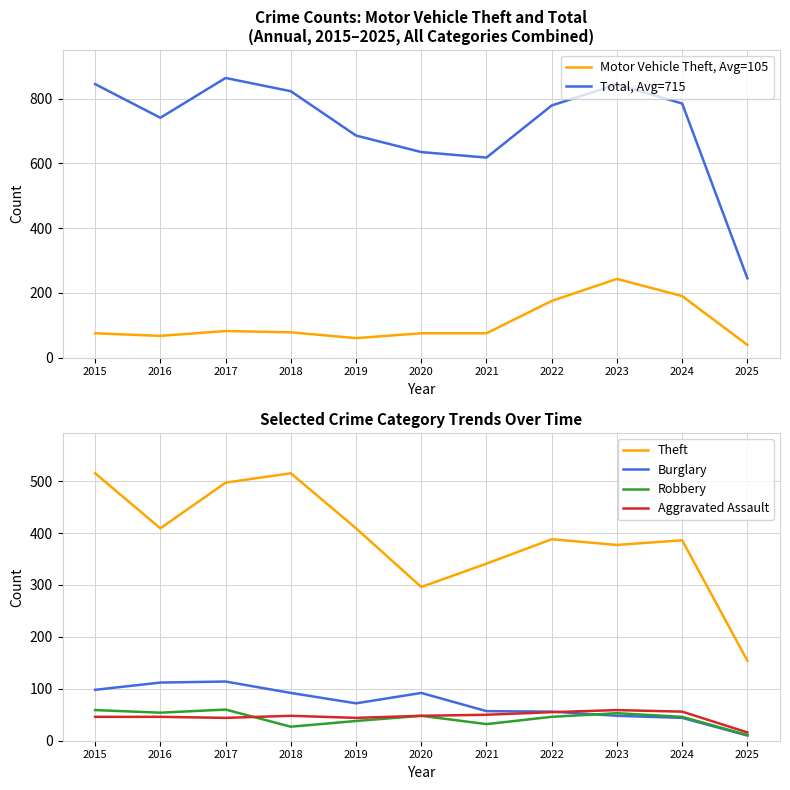

At which category does Robbery reach its first local valley?

2016